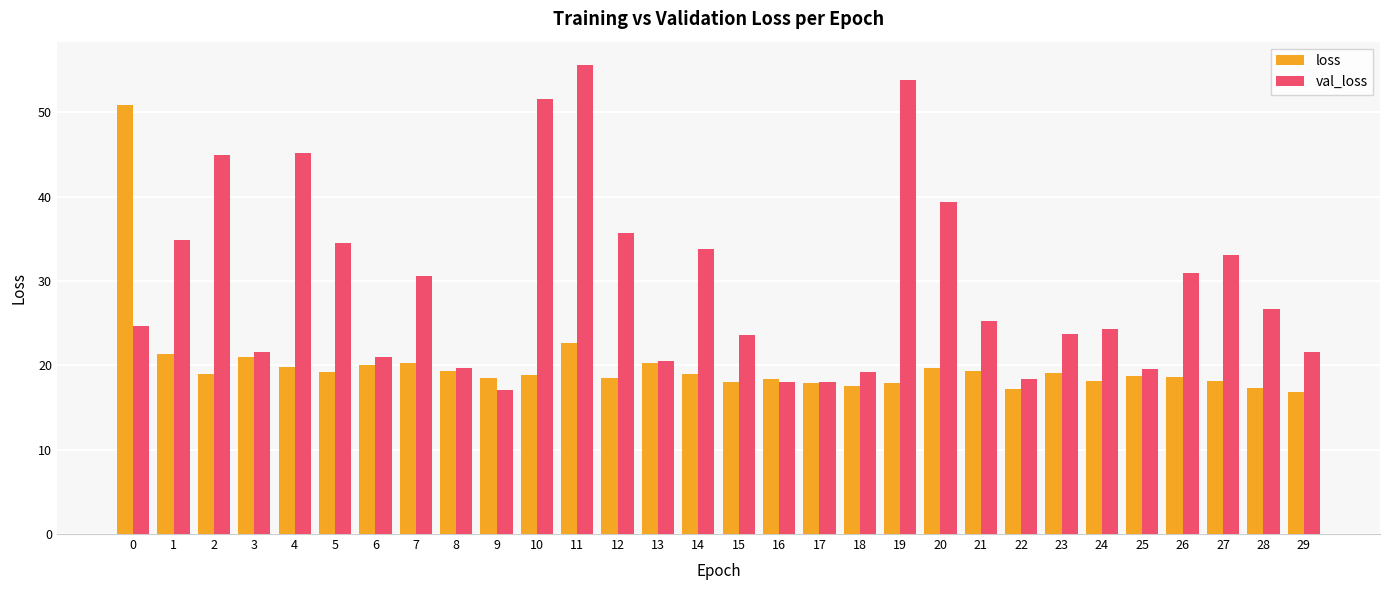

What is the average value of the loss series?

20.1